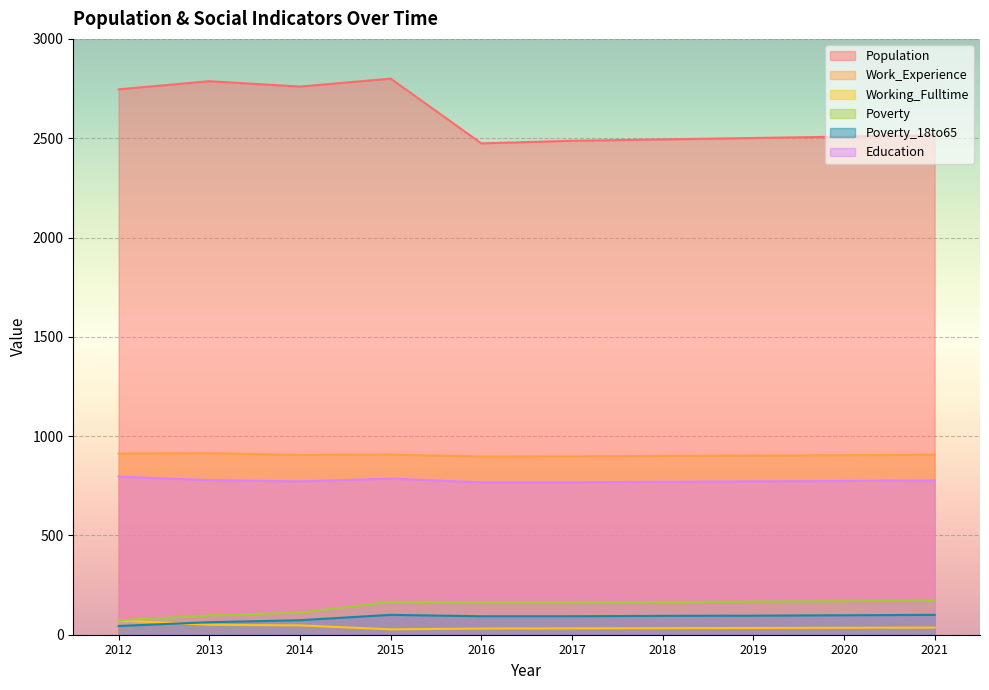

True or false: Population and Poverty_18to65 cross at least once.

False